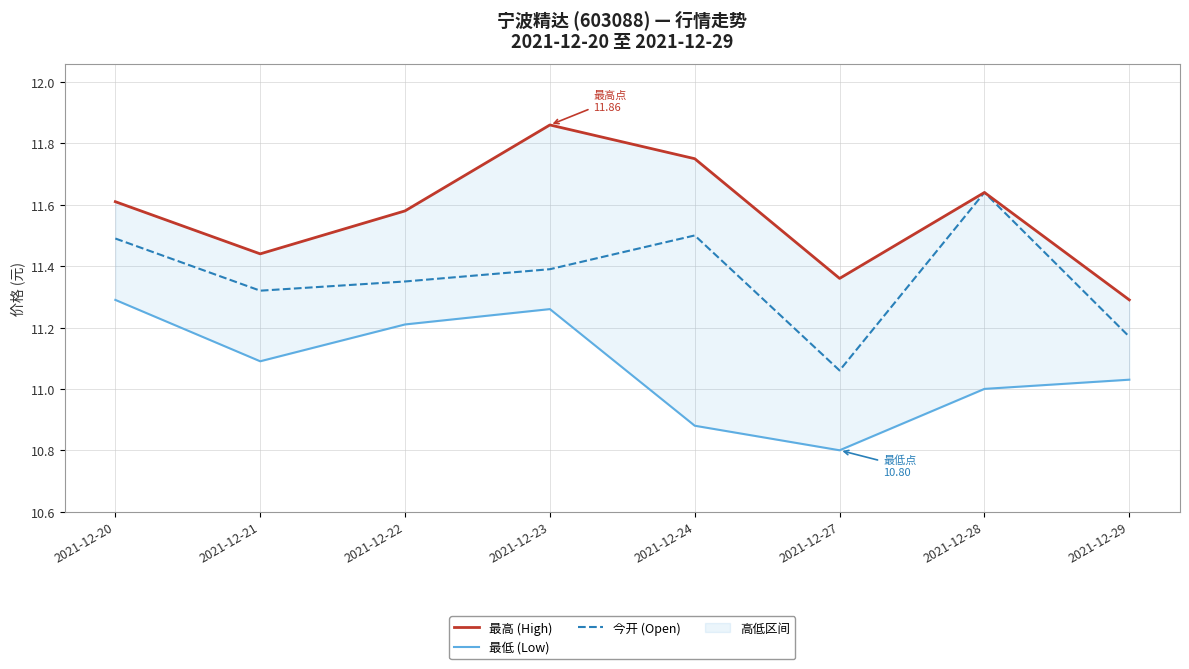

How many lines are shown in the chart?

3